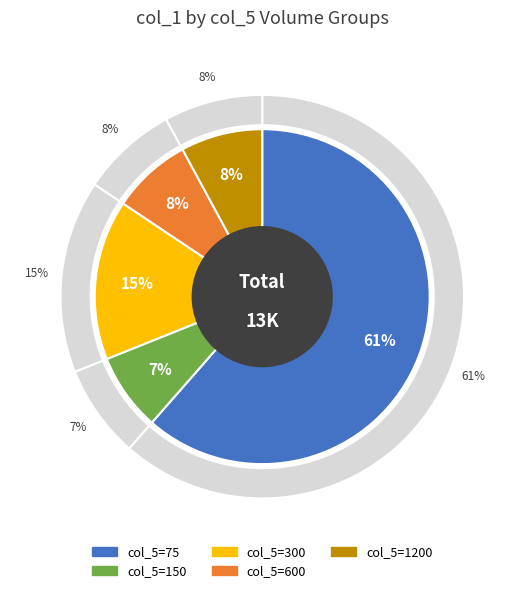

Does 75 account for over 50% of the chart?

No